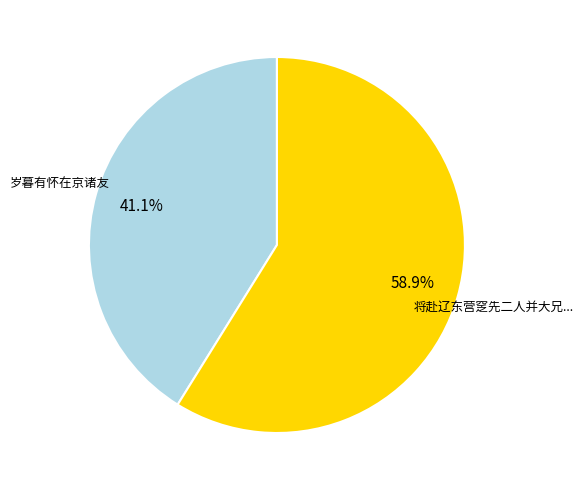

Is there any slice that represents more than half of the pie?

Yes